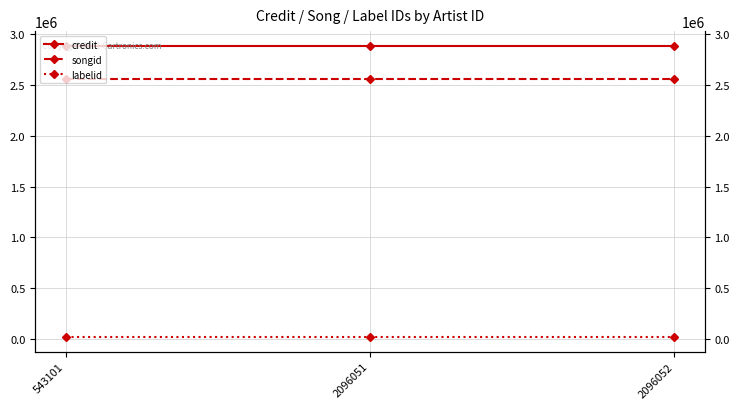

What are all the series names shown in the legend?

credit, songid, labelid